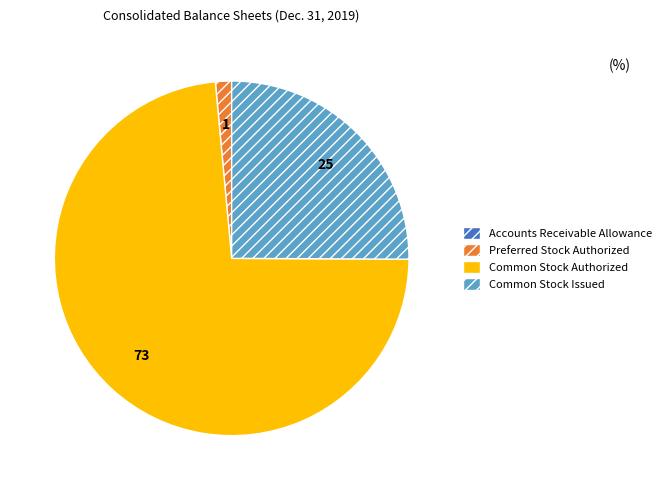

Do Preferred Stock Authorized and Common Stock Issued together represent more than half of the pie?

No